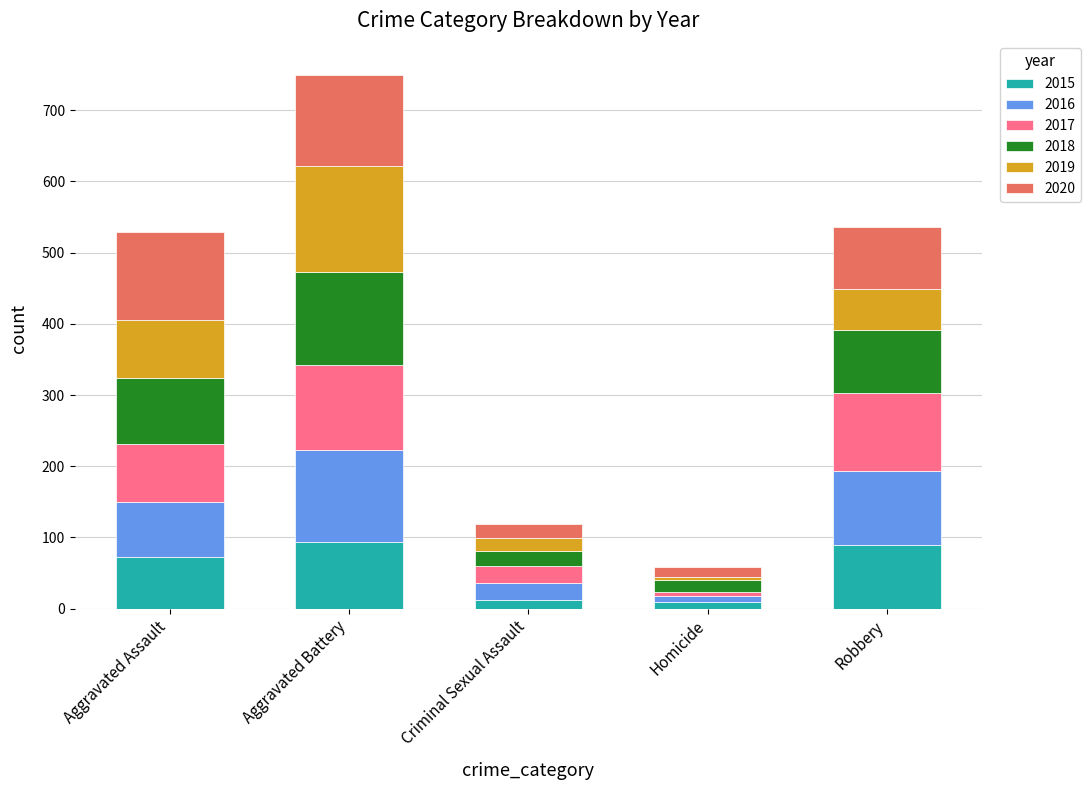

How many data points does each series have?

5